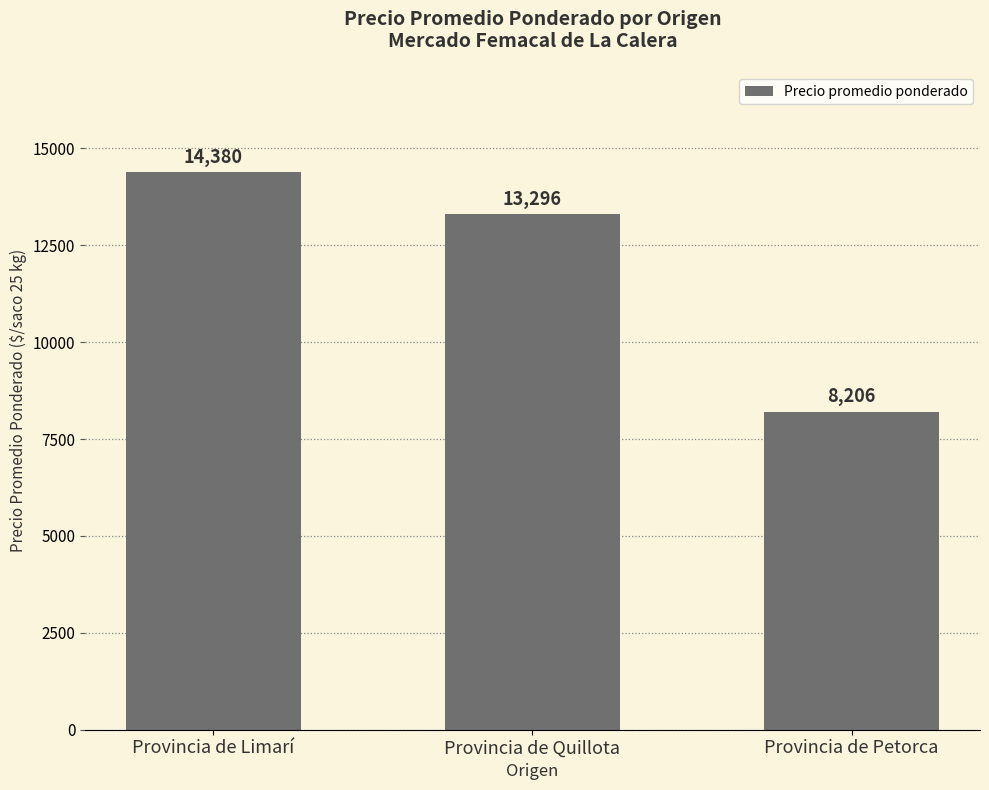

List the labels in order of value, smallest first.

Provincia de Petorca, Provincia de Quillota, Provincia de Limarí